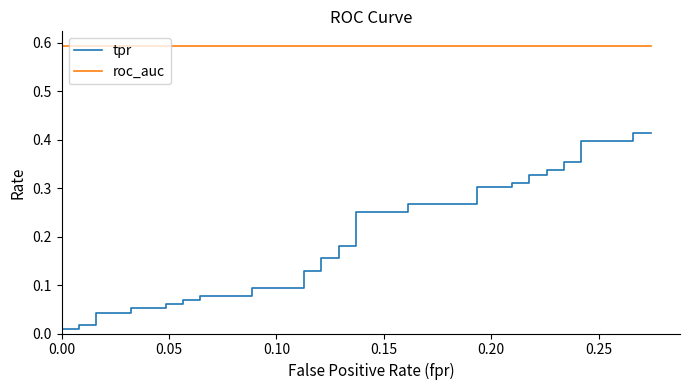

True or false: tpr has more than 1 interior local peaks.

False